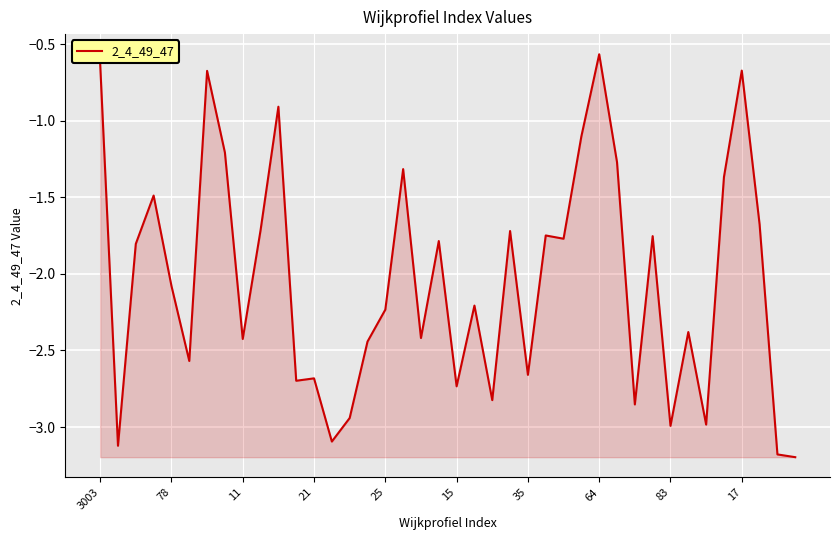

What is the average value?

-2.0